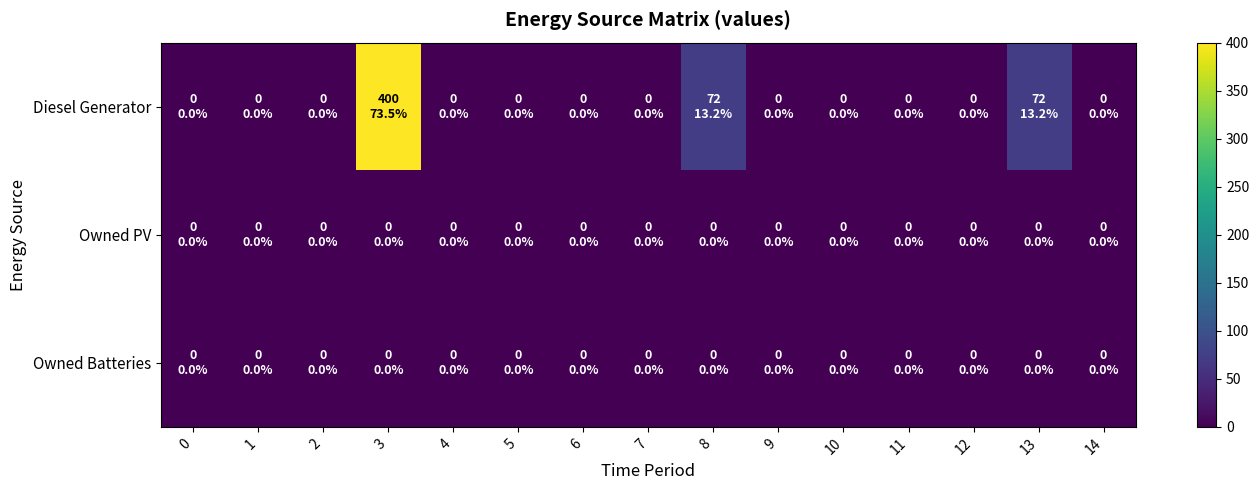

Reading left to right, extract all data points from this chart.

Diesel Generator: 0=0	1=0	2=0	3=400	4=0	5=0	6=0	7=0	8=72	9=0	10=0	11=0	12=0	13=72	14=0
Owned PV: 0=0	1=0	2=0	3=0	4=0	5=0	6=0	7=0	8=0	9=0	10=0	11=0	12=0	13=0	14=0
Owned Batteries: 0=0	1=0	2=0	3=0	4=0	5=0	6=0	7=0	8=0	9=0	10=0	11=0	12=0	13=0	14=0